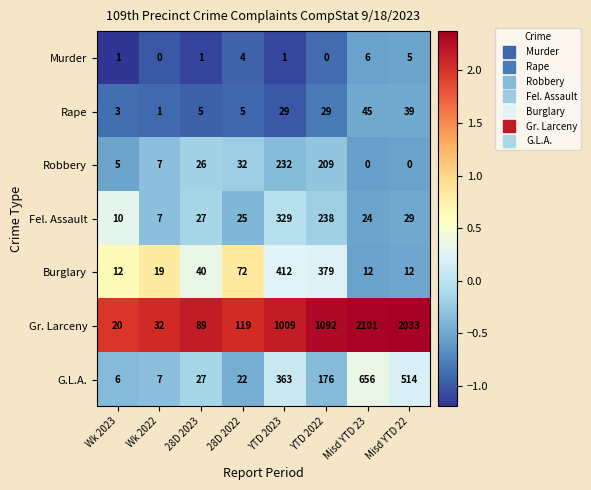

Which series has the widest spread of values?

Gr. Larceny